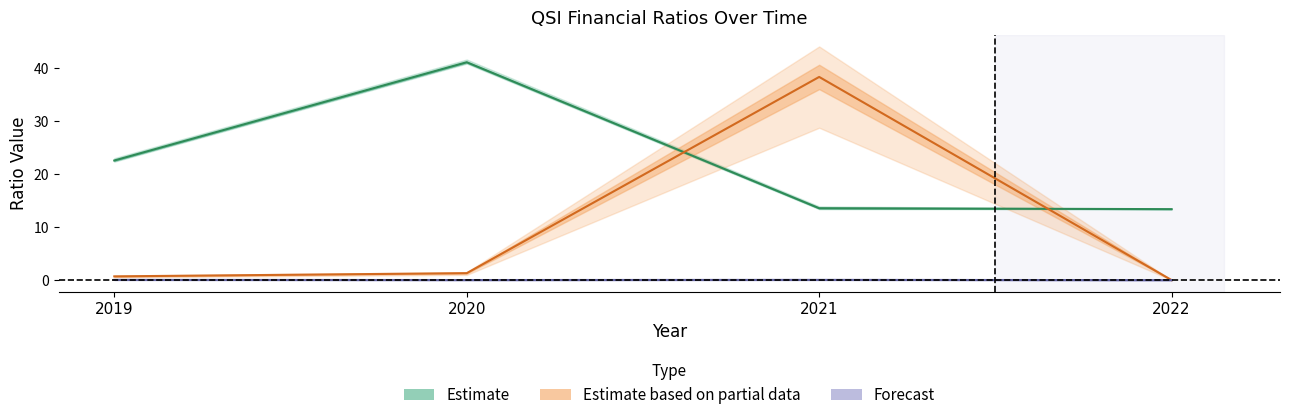

Does the chart display data point markers on the line(s)?

No